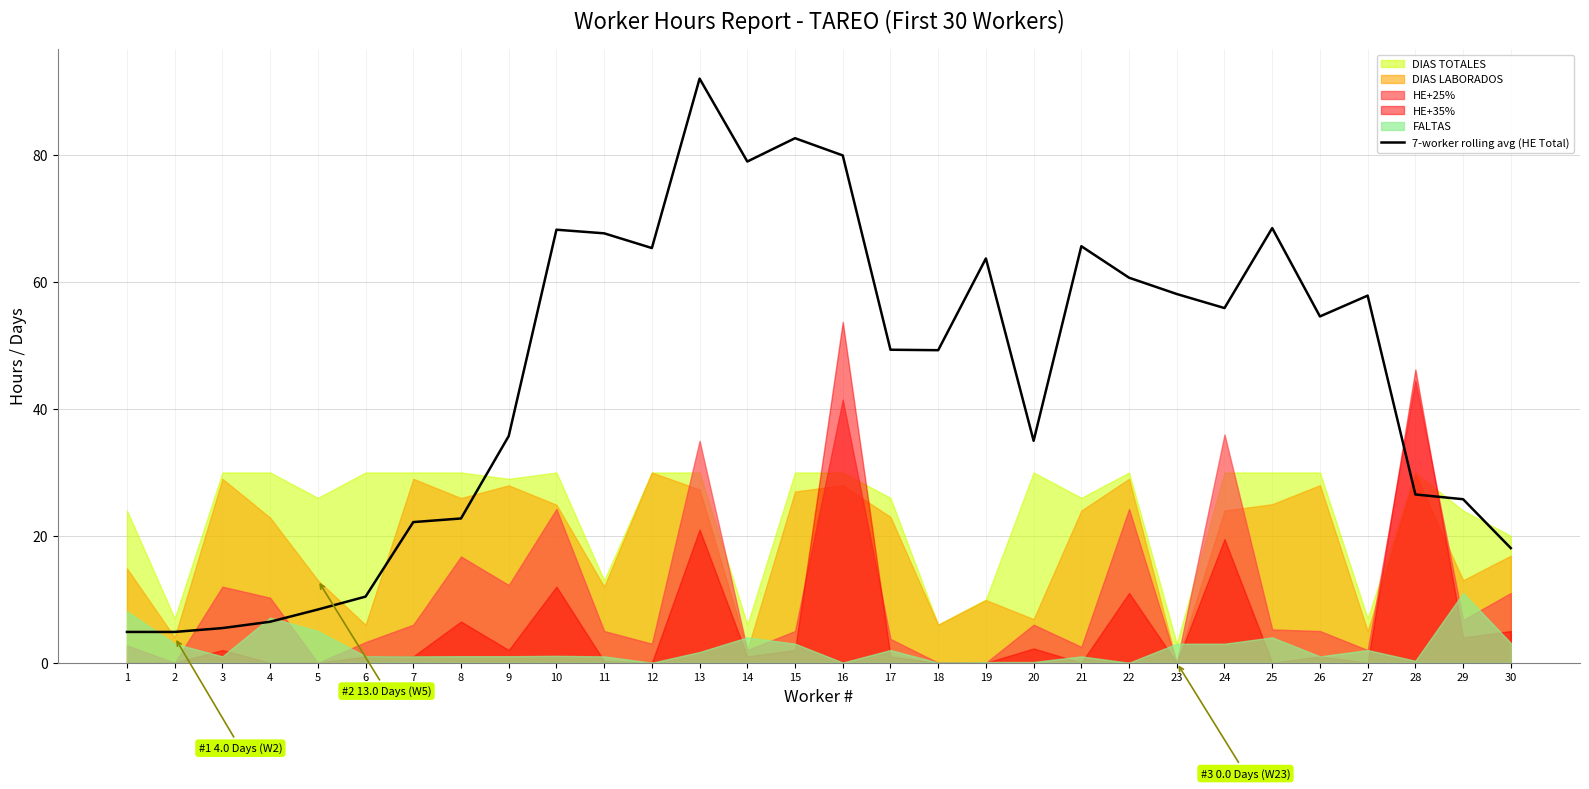

Which category has the highest value across all series?

13